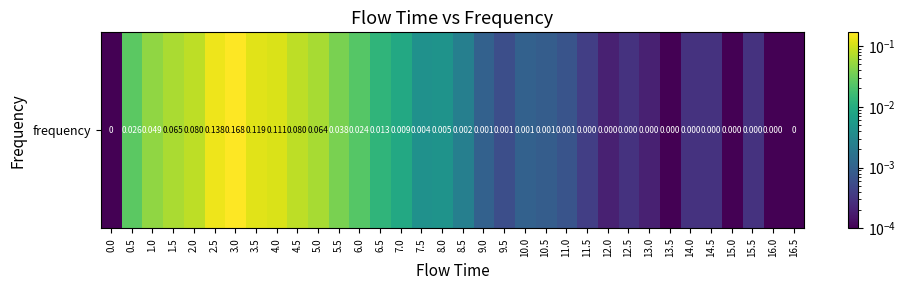

Reading left to right, list all the values displayed in this chart.

0.0=0.0	0.5=0.0	1.0=0.0	1.5=0.1	2.0=0.1	2.5=0.1	3.0=0.2	3.5=0.1	4.0=0.1	4.5=0.1	5.0=0.1	5.5=0.0	6.0=0.0	6.5=0.0	7.0=0.0	7.5=0.0	8.0=0.0	8.5=0.0	9.0=0.0	9.5=0.0	10.0=0.0	10.5=0.0	11.0=0.0	11.5=0.0	12.0=0.0	12.5=0.0	13.0=0.0	13.5=0.0	14.0=0.0	14.5=0.0	15.0=0.0	15.5=0.0	16.0=0.0	16.5=0.0